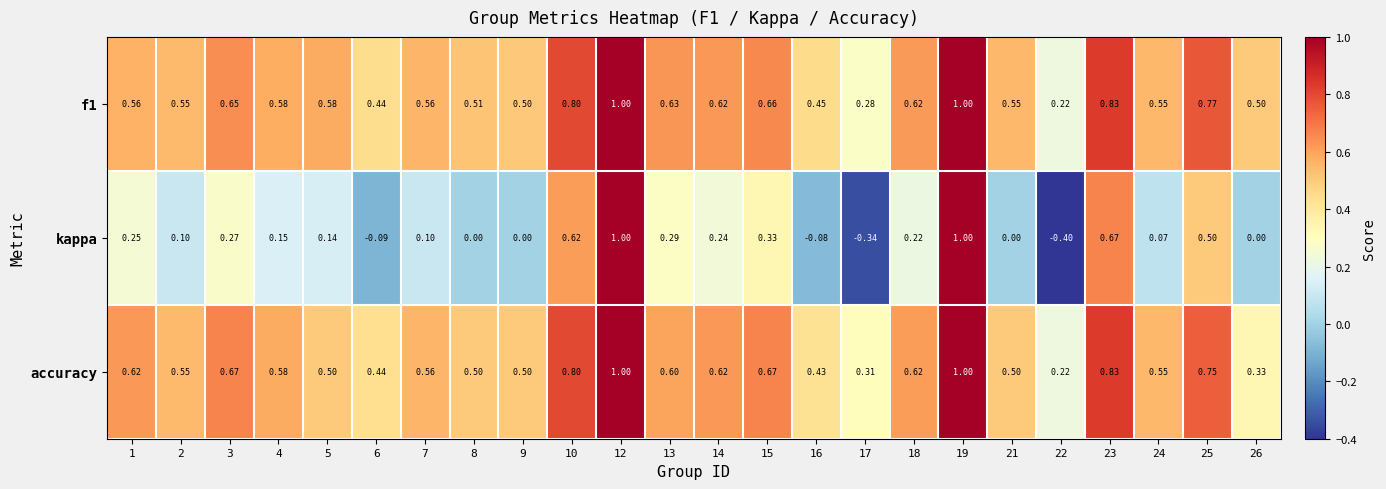

Which series has the largest range (max minus min)?

kappa